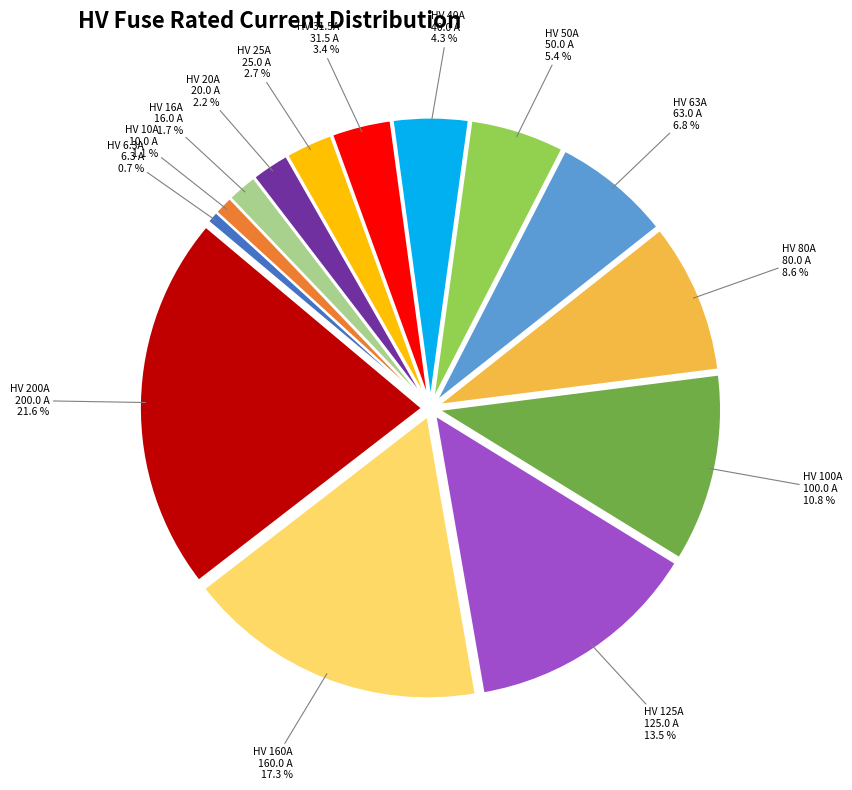

Between HV 80A and HV 25A, which is larger?

HV 80A